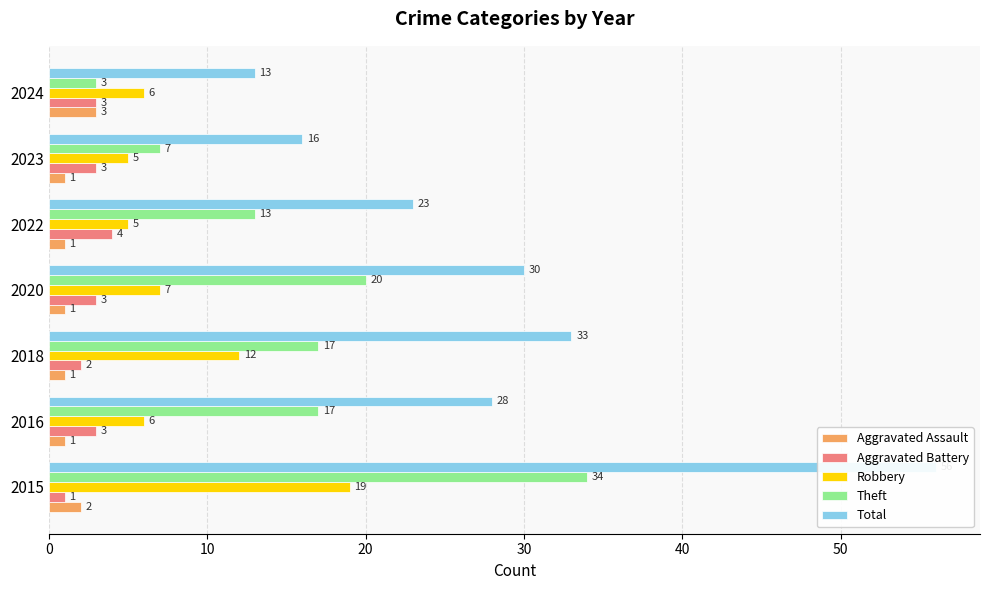

Reading left to right, list all the values displayed in this chart.

Aggravated Assault: 2	1	1	1	1	1	3
Aggravated Battery: 1	3	2	3	4	3	3
Robbery: 19	6	12	7	5	5	6
Theft: 34	17	17	20	13	7	3
Total: 56	28	33	30	23	16	13